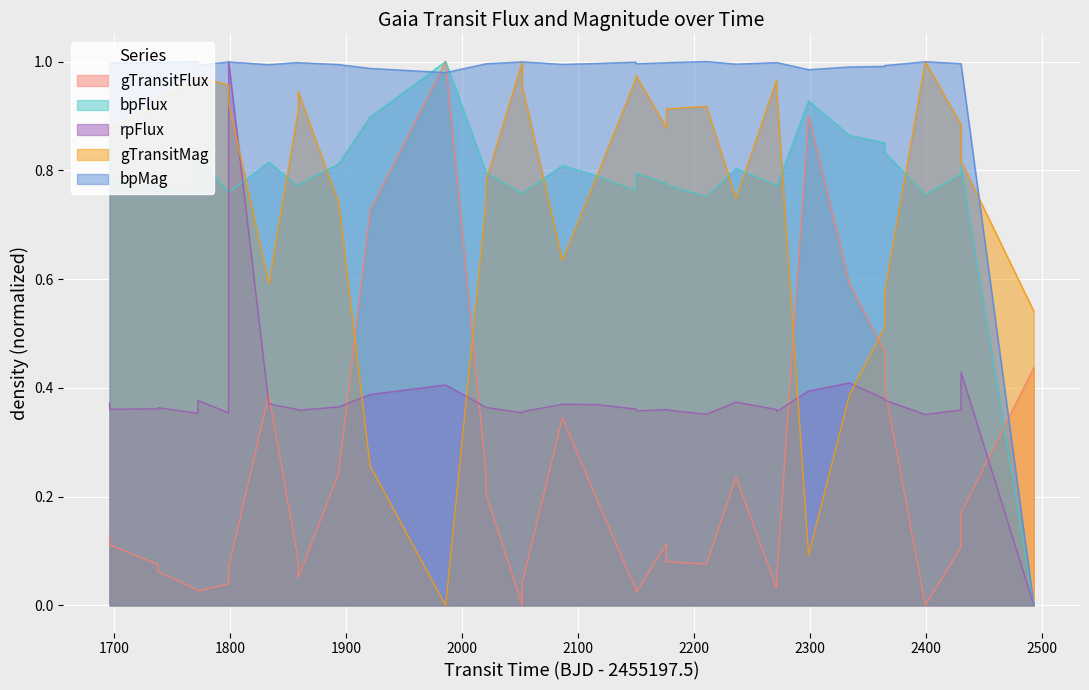

How many rpFlux values are between 0 and 1?

36